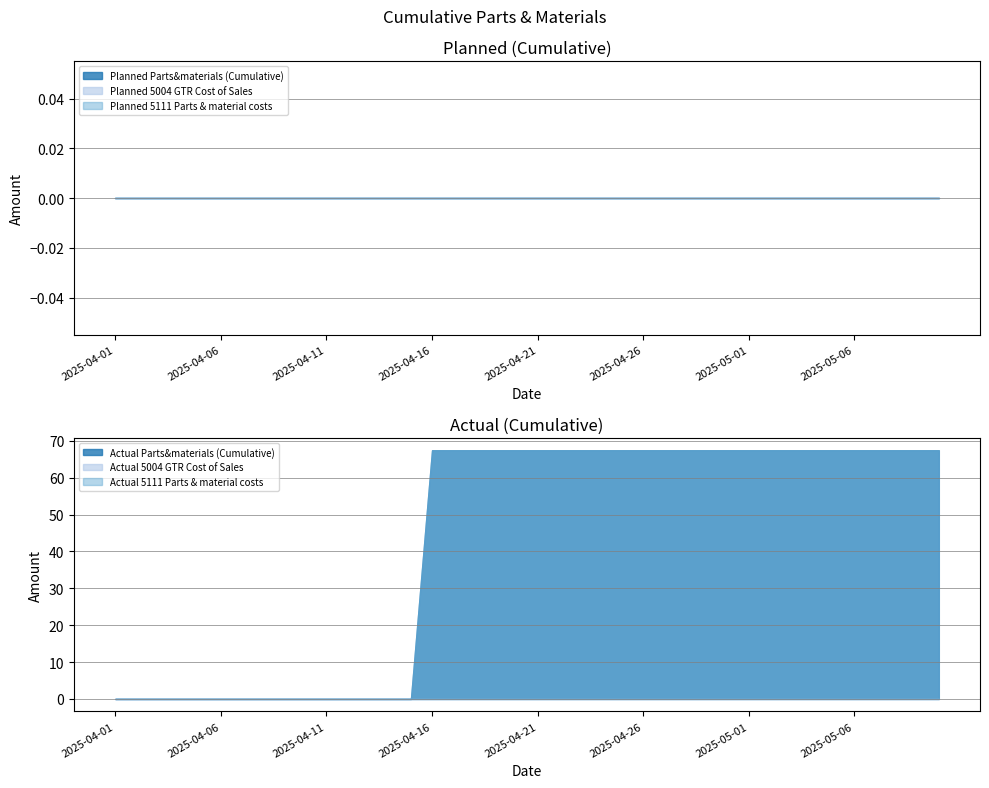

True or false: Actual 5111 Parts & material costs has a value of -24.7 at 2025-04-15.

False